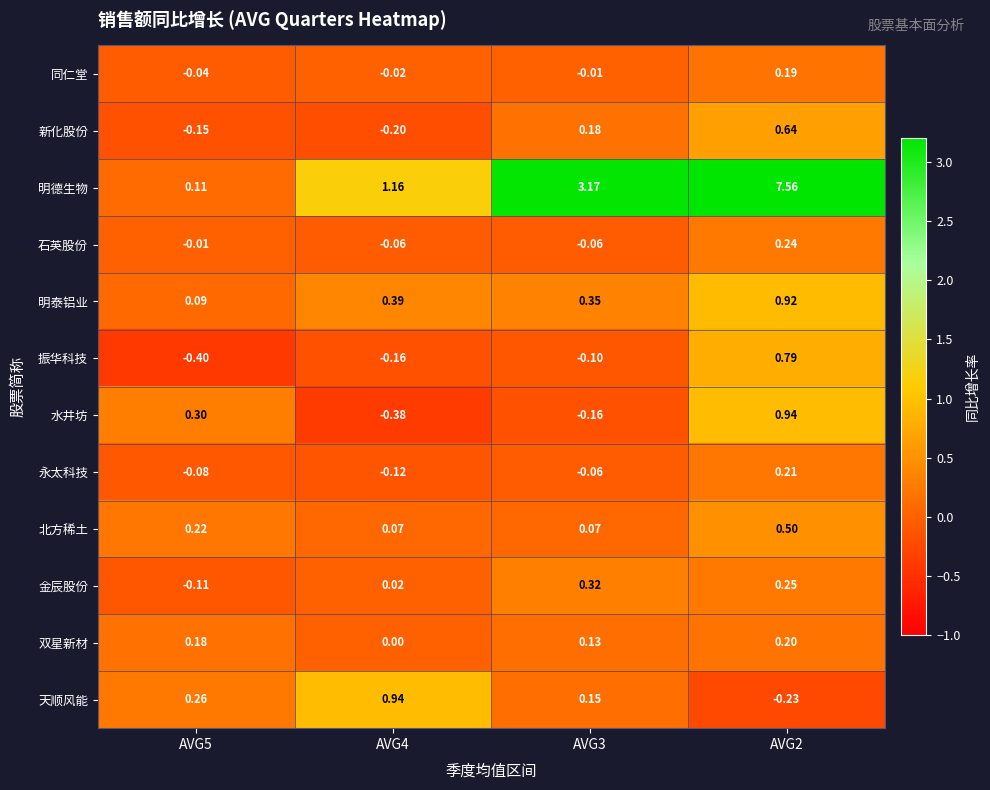

At AVG4, list the series in order from largest to smallest.

明德生物, 天顺风能, 明泰铝业, 北方稀土, 金辰股份, 双星新材, 同仁堂, 石英股份, 永太科技, 振华科技, 新化股份, 水井坊